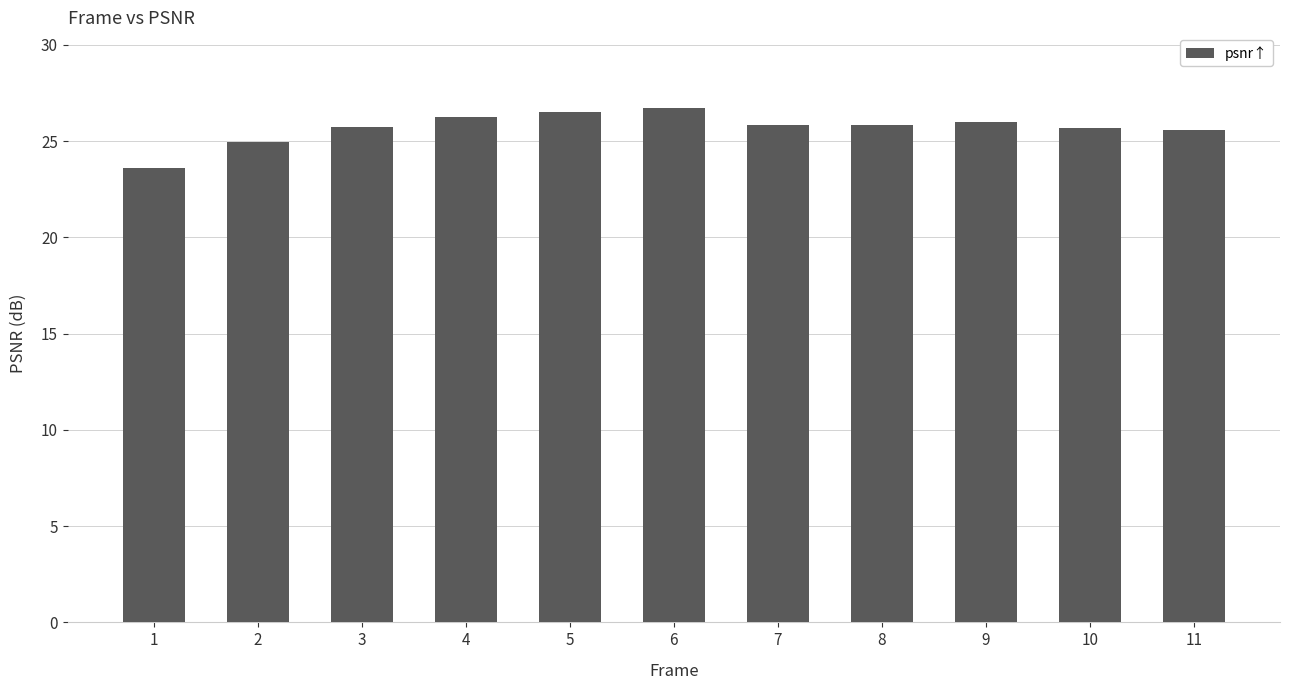

What is the value of the 1st bar from the left?

23.6